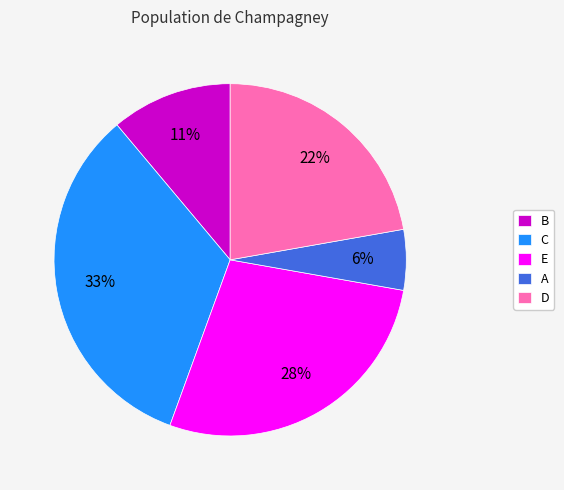

Rank the categories by value from highest to lowest.

C, E, D, B, A